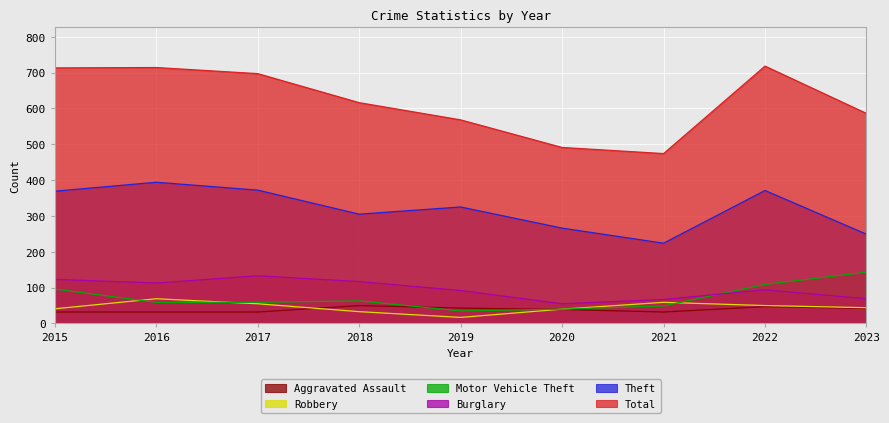

Reading left to right, what are all the values shown in this chart?

Total: 2015=713	2016=714	2017=697	2018=616	2019=568	2020=491	2021=474	2022=718	2023=586
Theft: 2015=369	2016=394	2017=372	2018=305	2019=325	2020=266	2021=224	2022=371	2023=249
Burglary: 2015=123	2016=113	2017=133	2018=117	2019=92	2020=55	2021=67	2022=94	2023=69
Motor Vehicle Theft: 2015=96	2016=59	2017=59	2018=63	2019=35	2020=40	2021=49	2022=109	2023=143
Robbery: 2015=41	2016=69	2017=55	2018=33	2019=17	2020=40	2021=59	2022=50	2023=44
Aggravated Assault: 2015=32	2016=32	2017=32	2018=50	2019=43	2020=39	2021=32	2022=47	2023=42